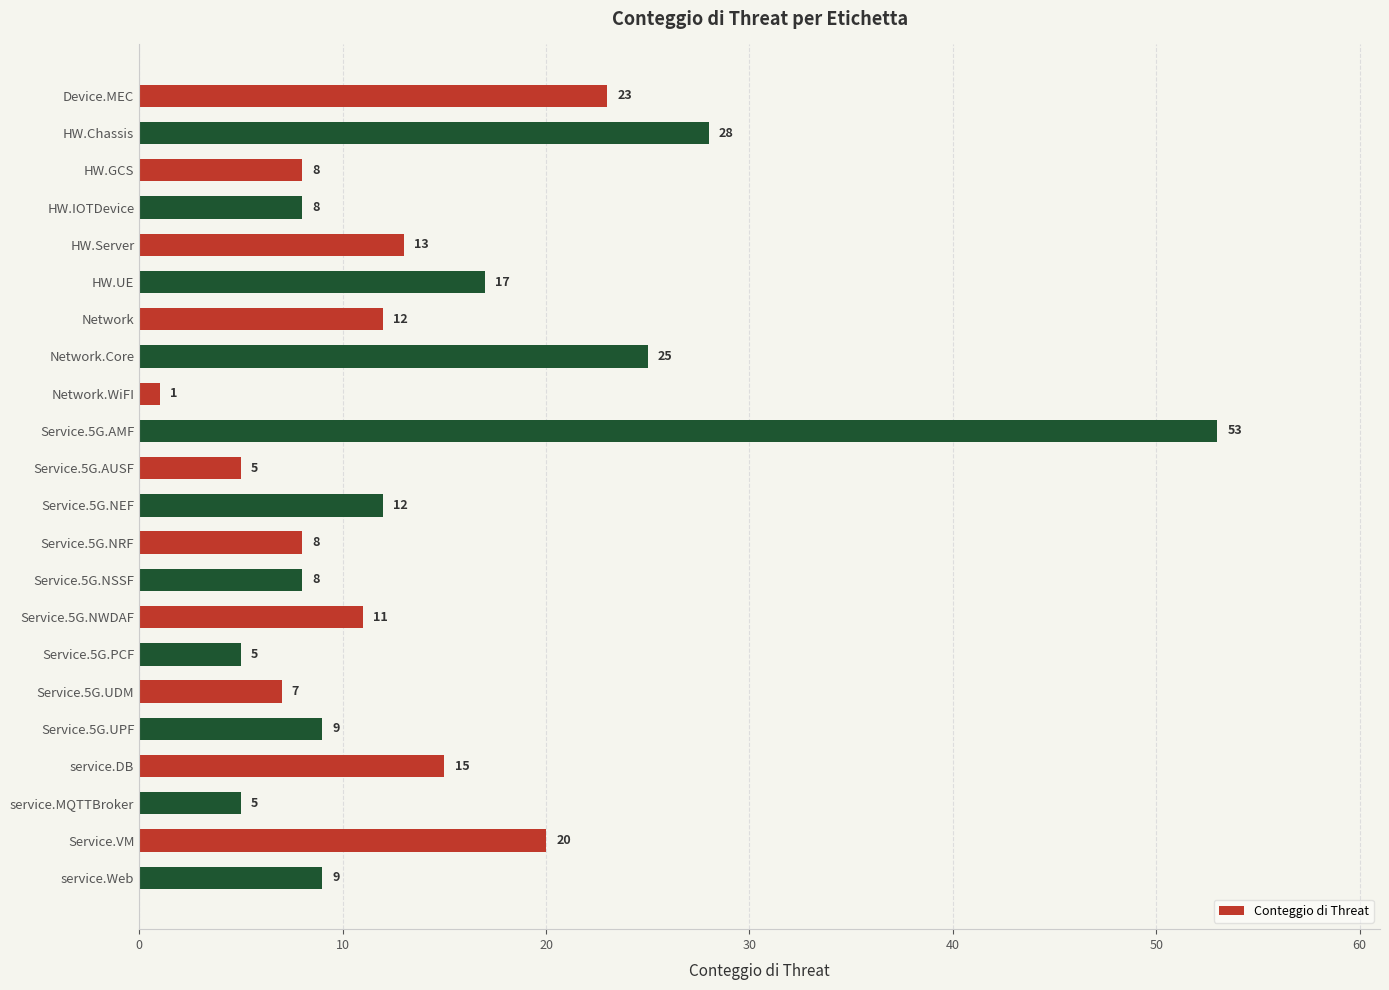

What is the change in value from HW.IOTDevice to Service.5G.AUSF?

-3